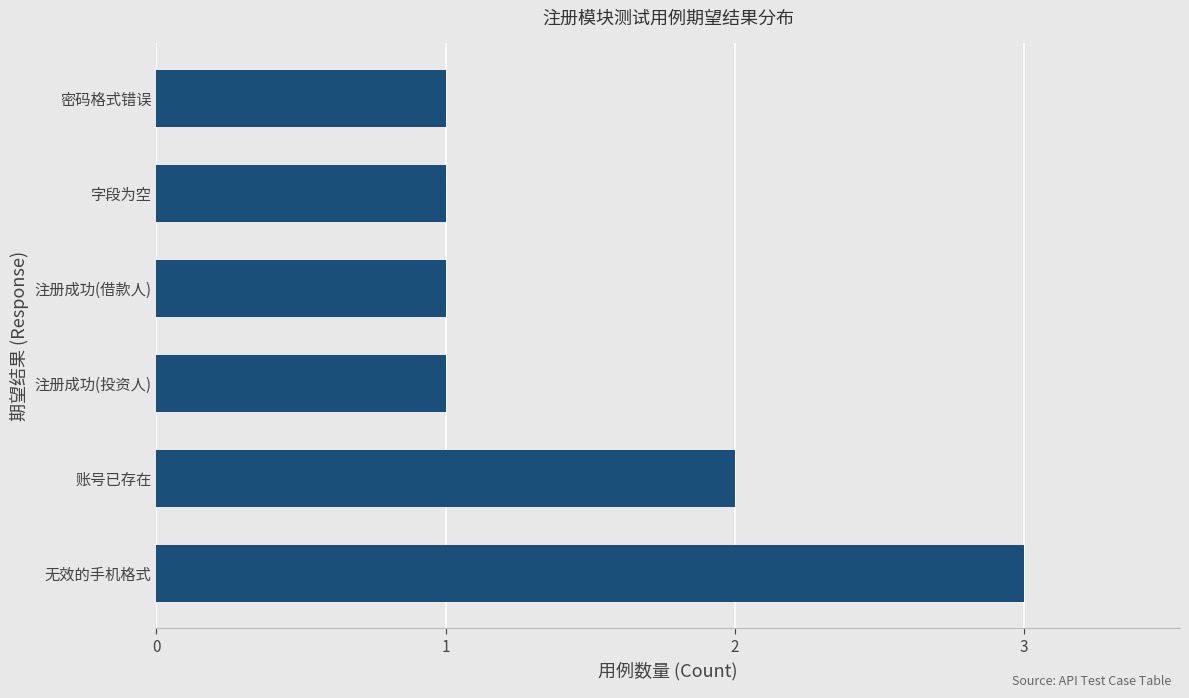

Between 无效的手机格式 and 注册成功(投资人), which is larger?

无效的手机格式